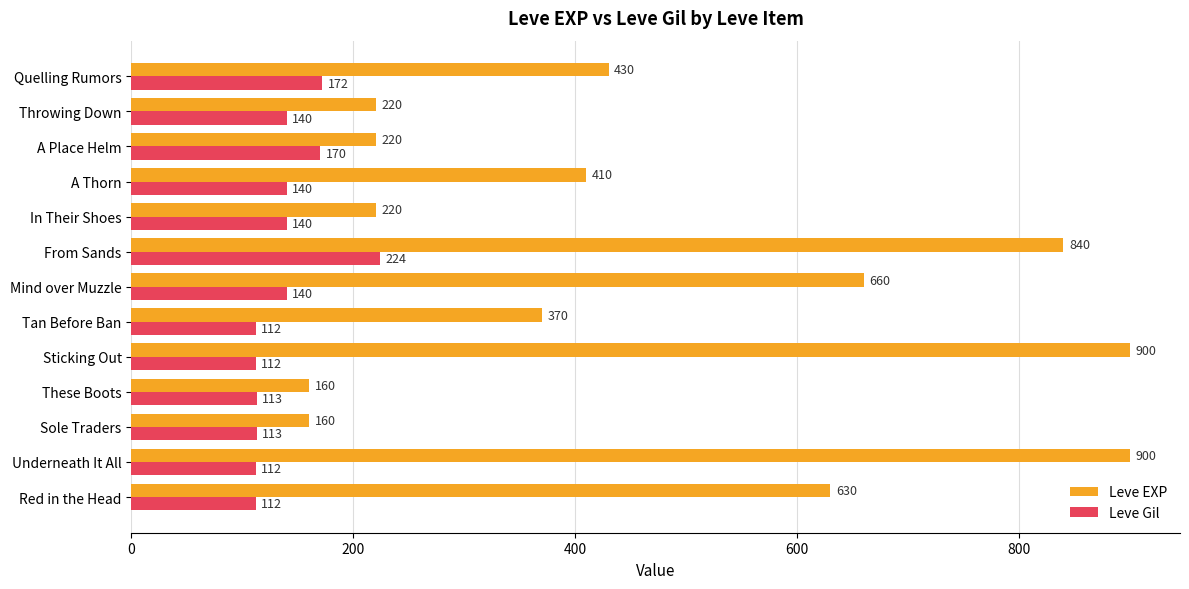

Rank the series at Red in the Head from lowest to highest value.

Leve Gil, Leve EXP